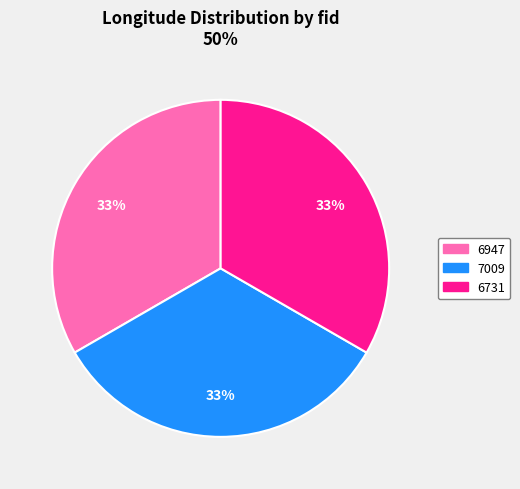

To the nearest percent, what portion does 6731 represent?

33%